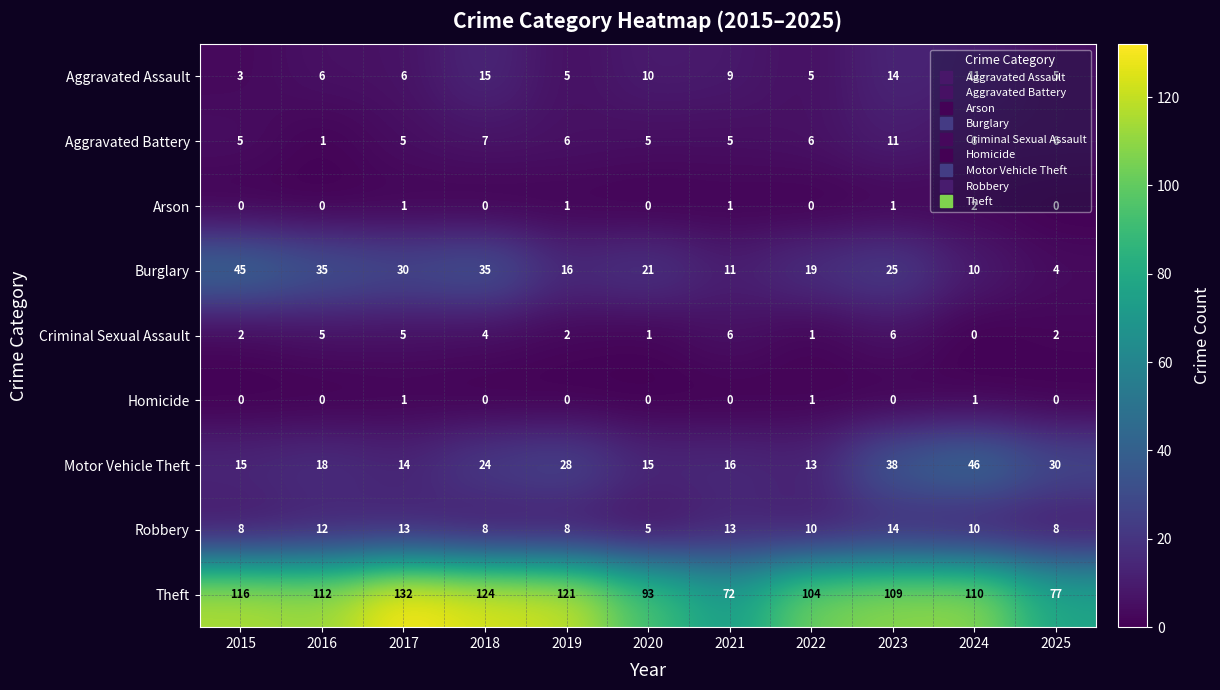

What is the difference between the maximum and minimum values in the Robbery series?

9